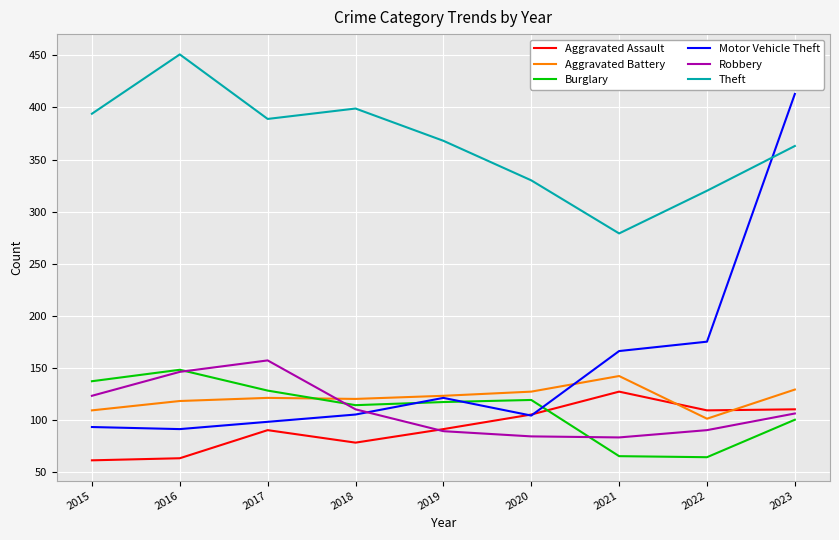

What is the spread (max minus min) of values at 2015?

333